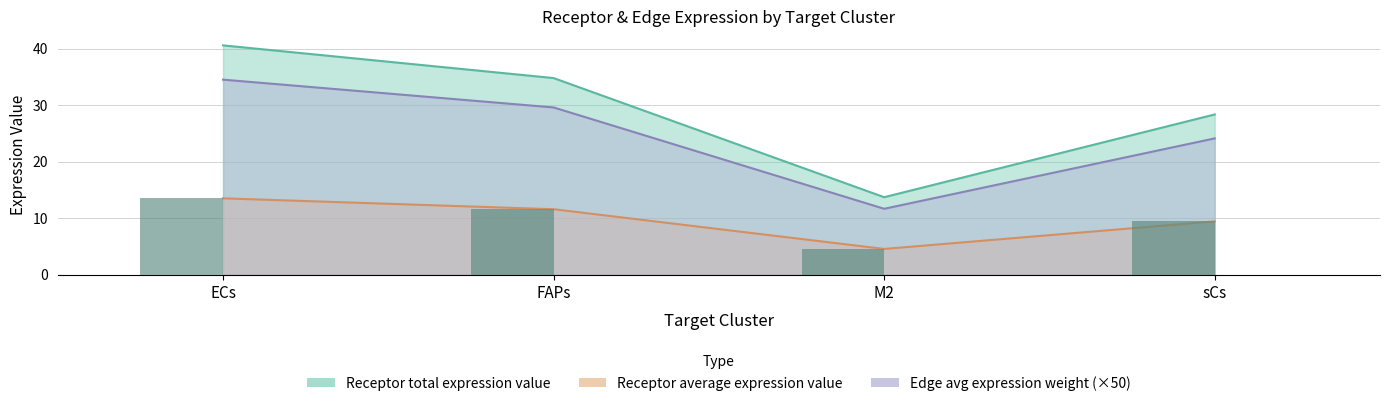

What is the difference between the maximum and minimum values in the Receptor average expression value series?

22.8